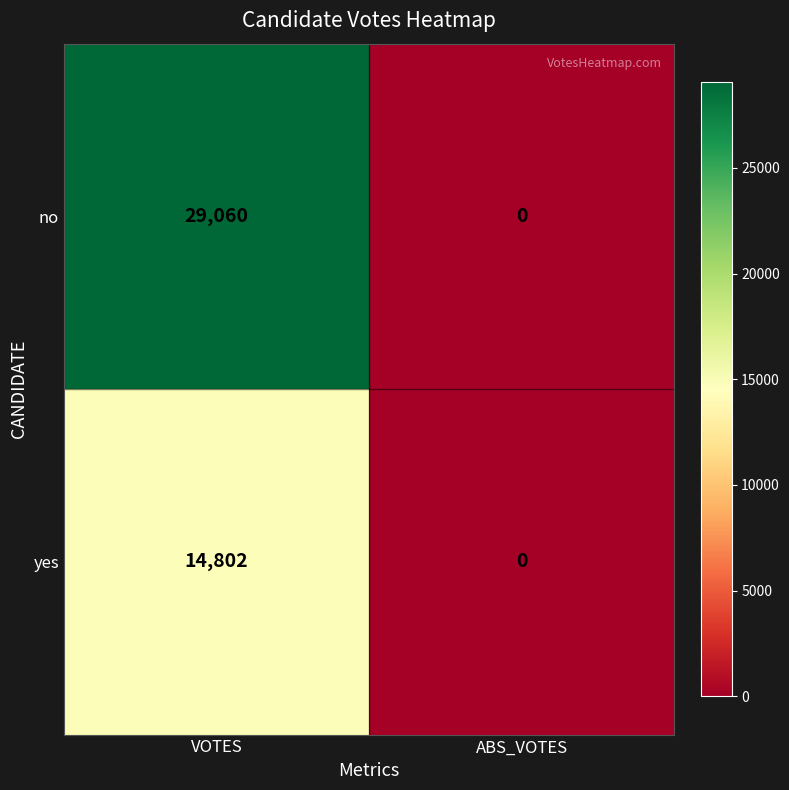

What is the sum of all no values?

29060